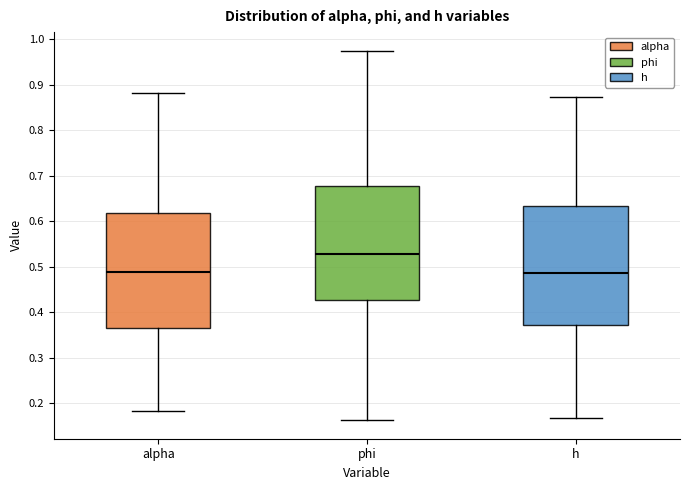

Which box's median line is the highest?

phi